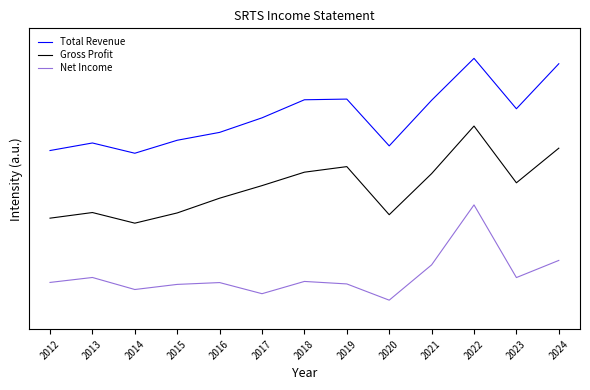

Is it true that Gross Profit equals 1.0 at 2016?

True